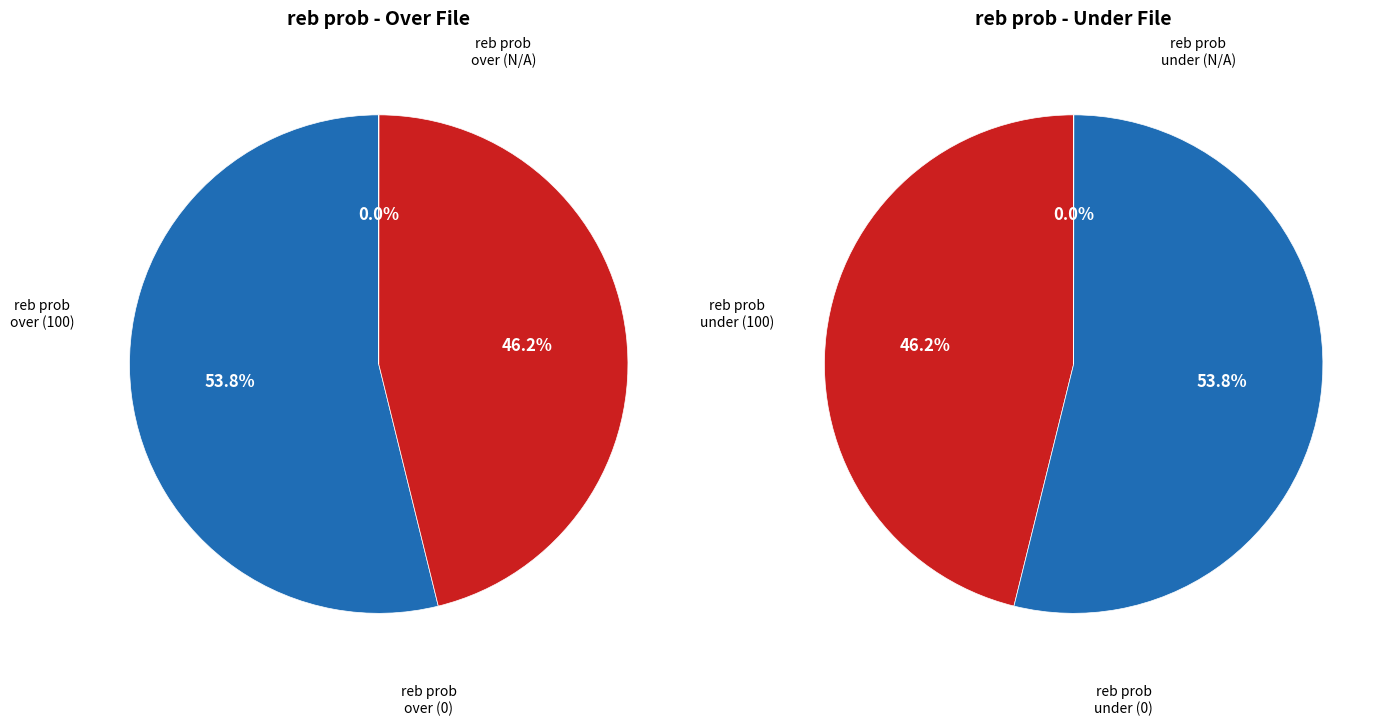

Rank the series by their maximum value, from highest to lowest.

reb prob over, reb prob under